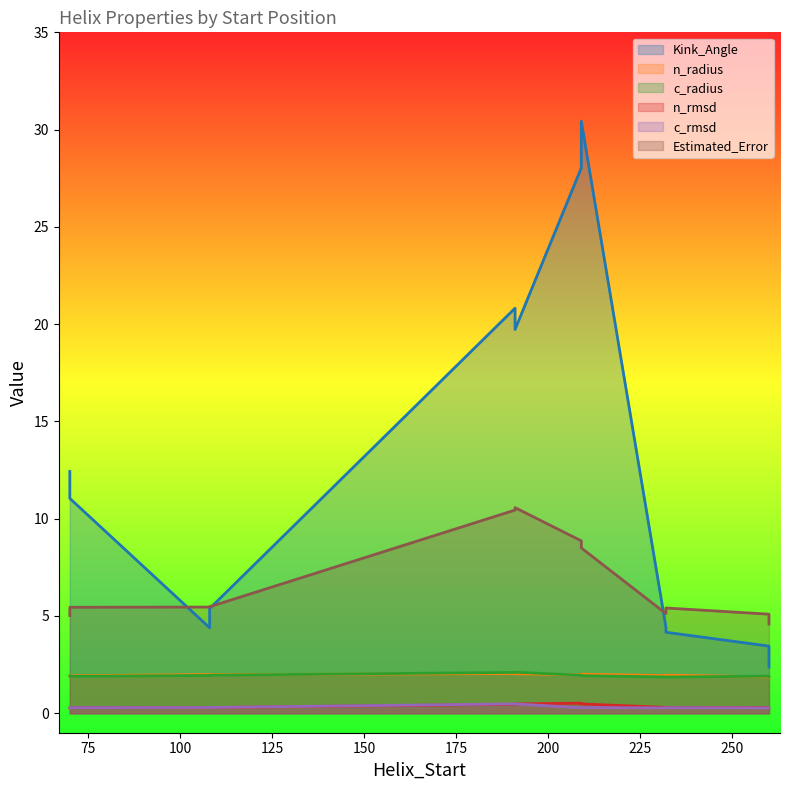

What is the difference between the maximum and minimum values in the Kink_Angle series?

28.1